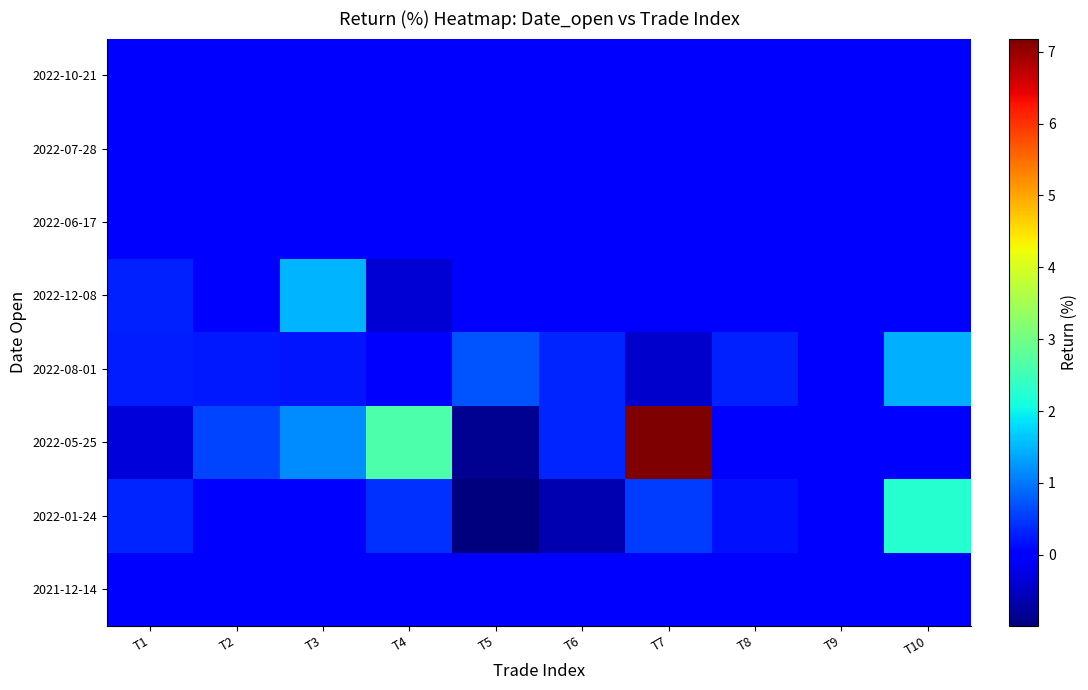

How many categories are shown in the chart?

10